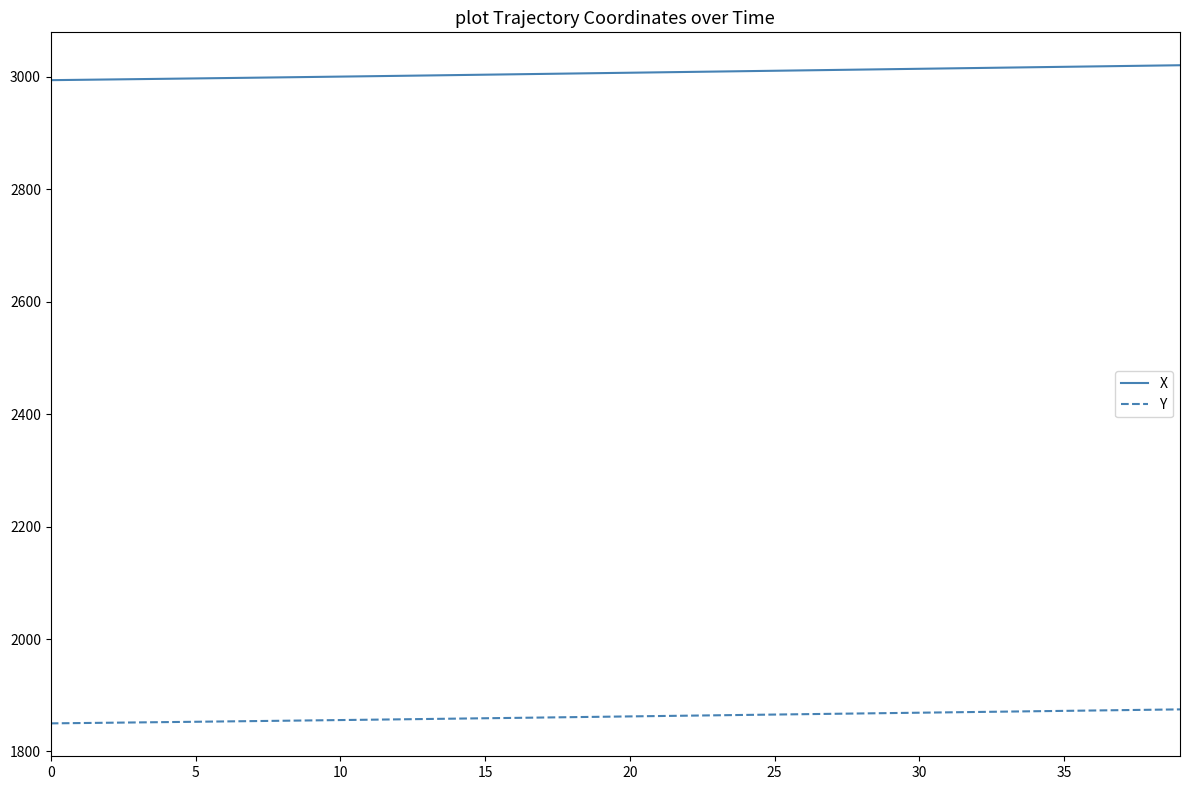

Which series has the largest total across all categories?

X